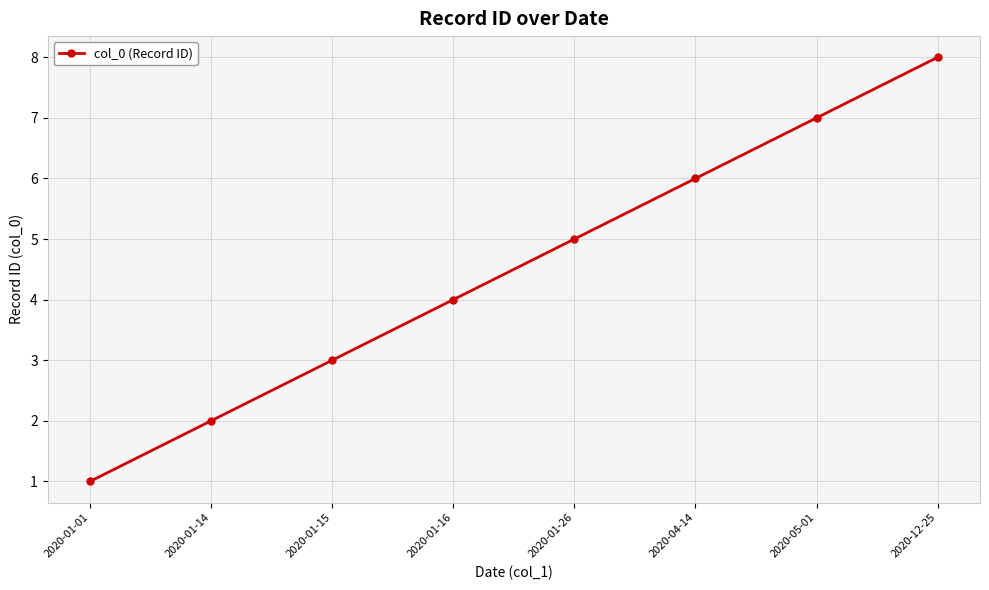

Is it true that the value at 2020-05-01 is 12?

False